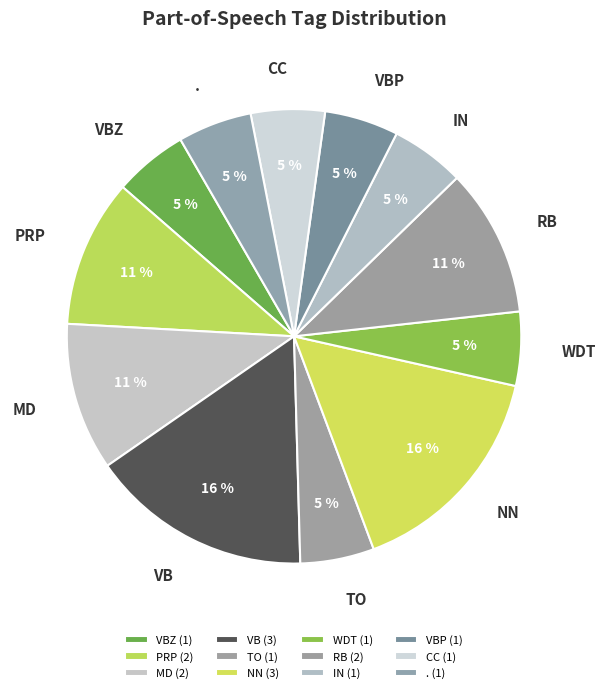

Do TO and IN together represent more than half of the pie?

No